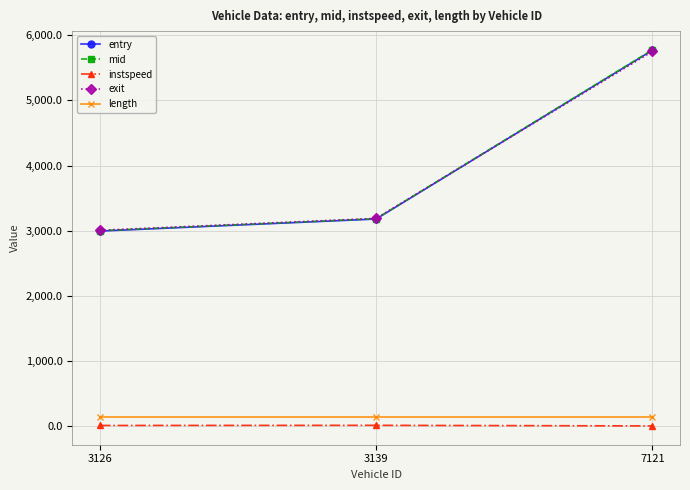

At which label does entry reach its peak?

7121